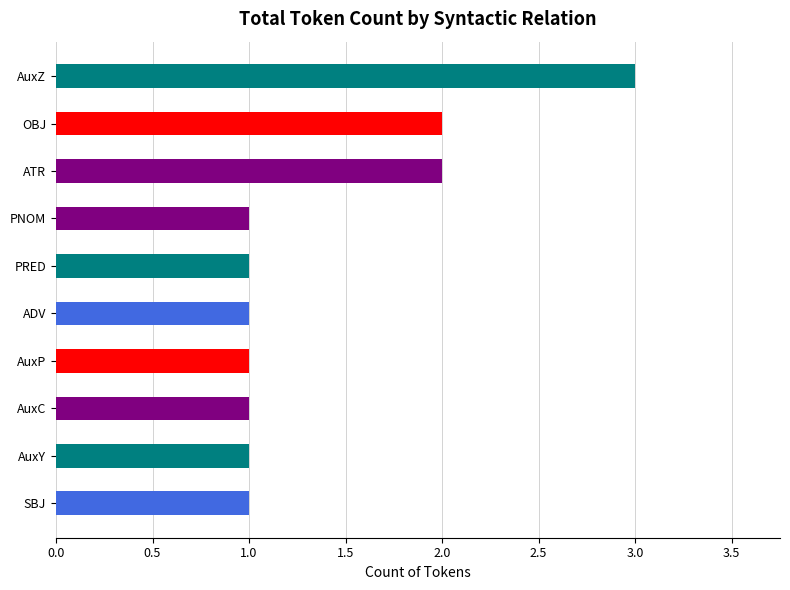

Is it true that the value at AuxZ is 3?

True